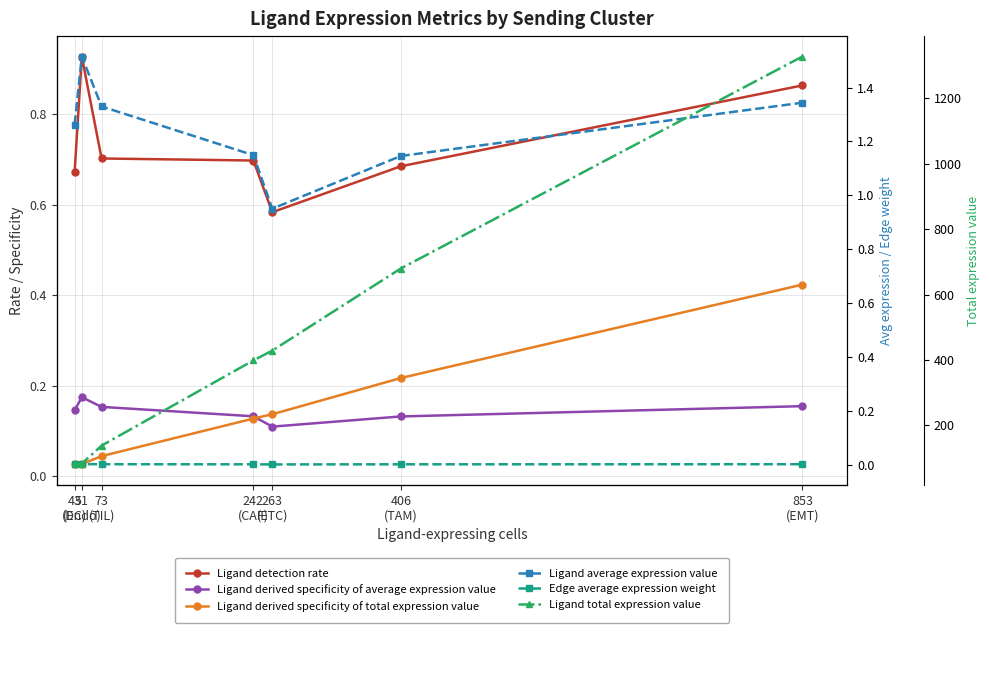

True or false: Ligand detection rate has more than 1 points higher than both neighbors.

False